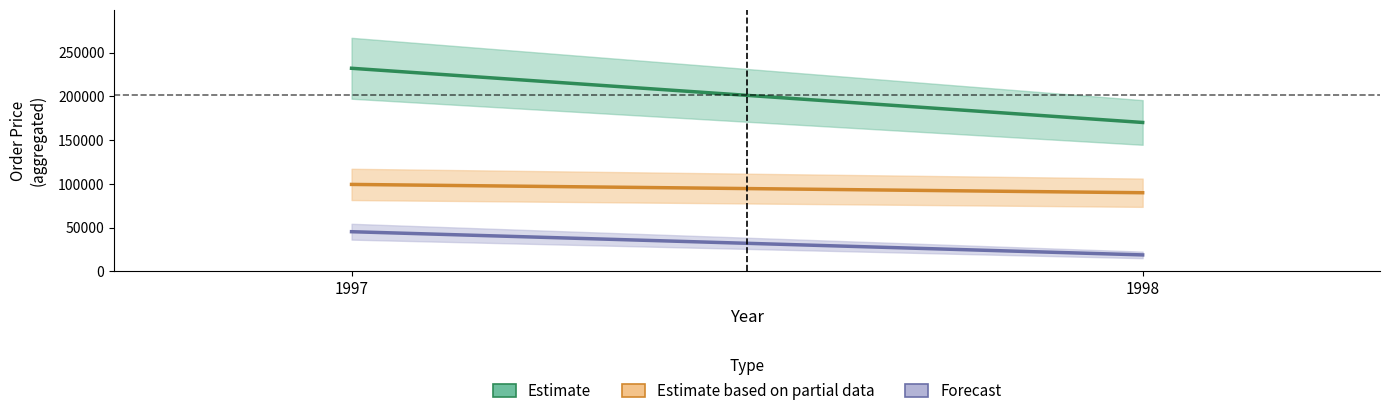

Which series has the largest range (max minus min)?

Estimate